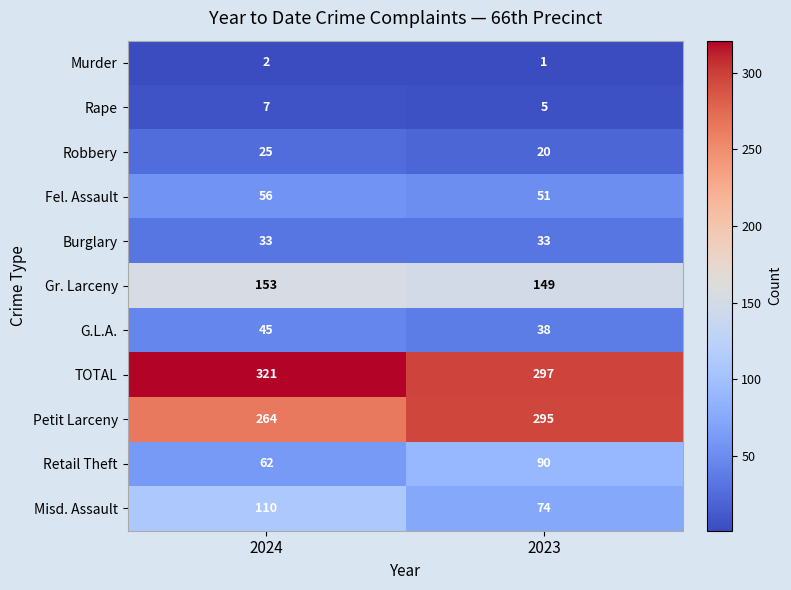

What is the approximate value of Fel. Assault at 2023?

51